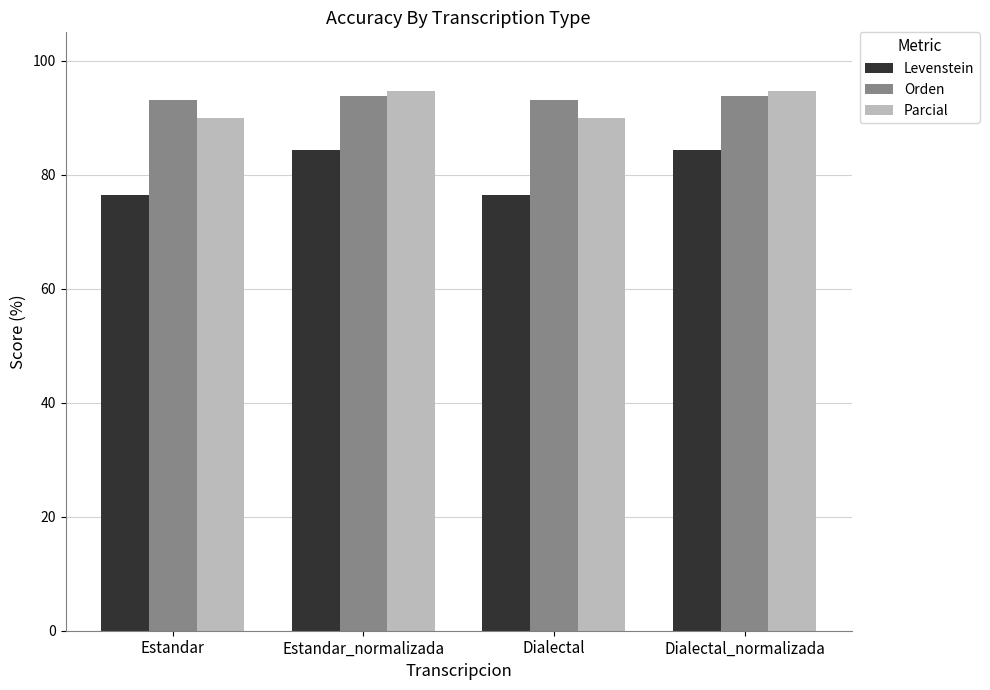

What position from the right is Dialectal?

2